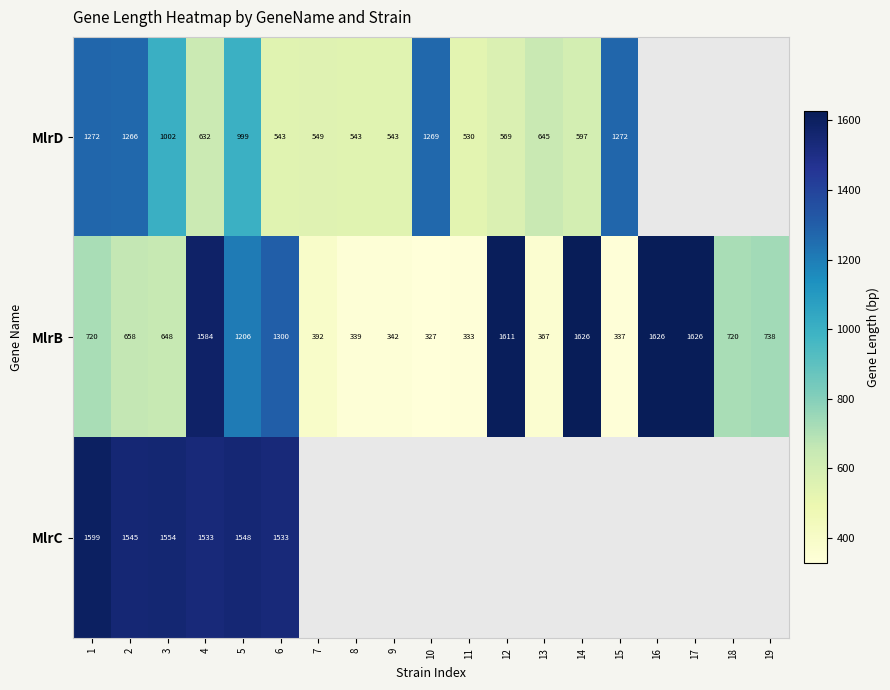

The MlrC series shows 1003 at 1. True or false?

False